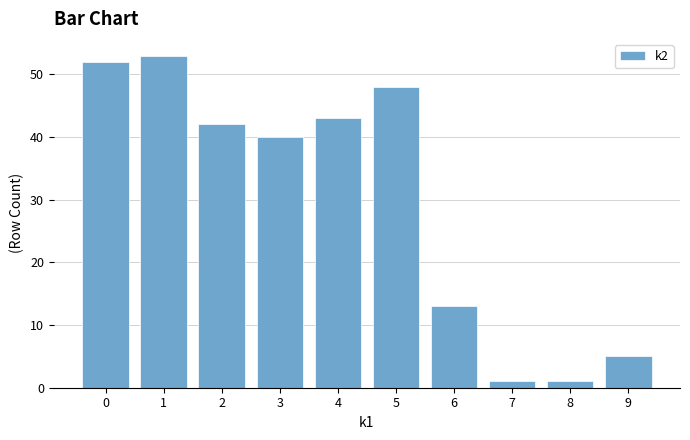

How many data points are less than 42?

5